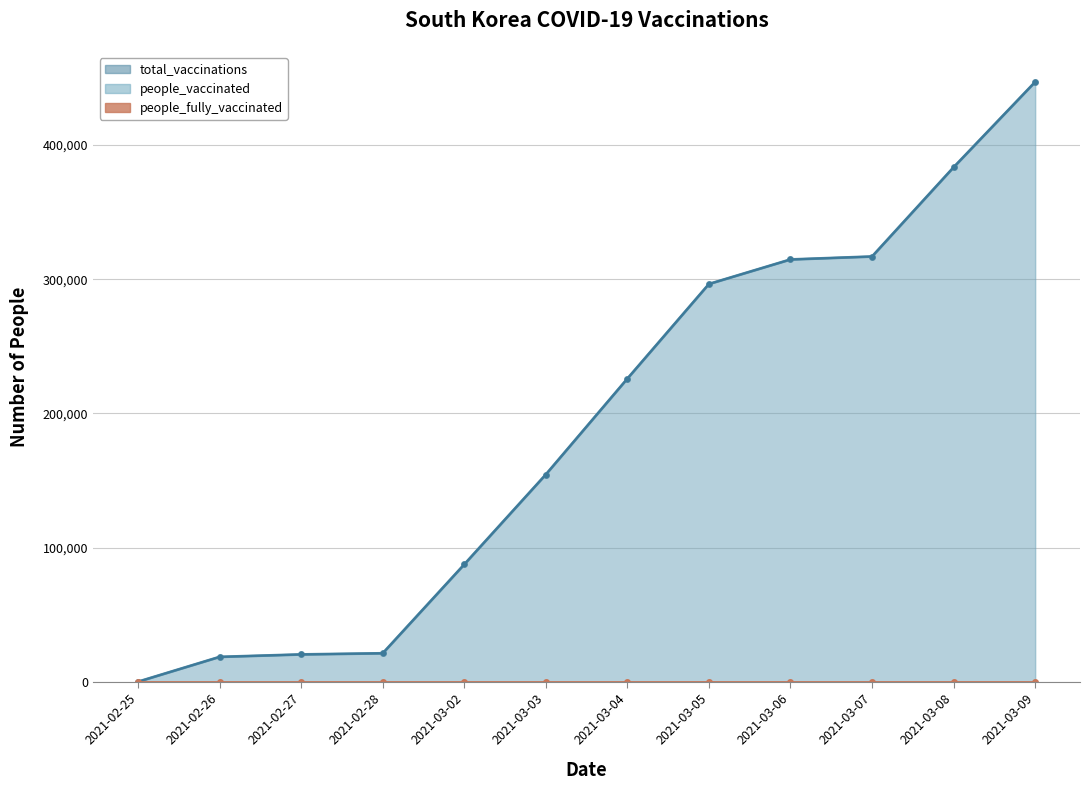

Which series changed the most between 2021-03-02 and 2021-03-07?

total_vaccinations